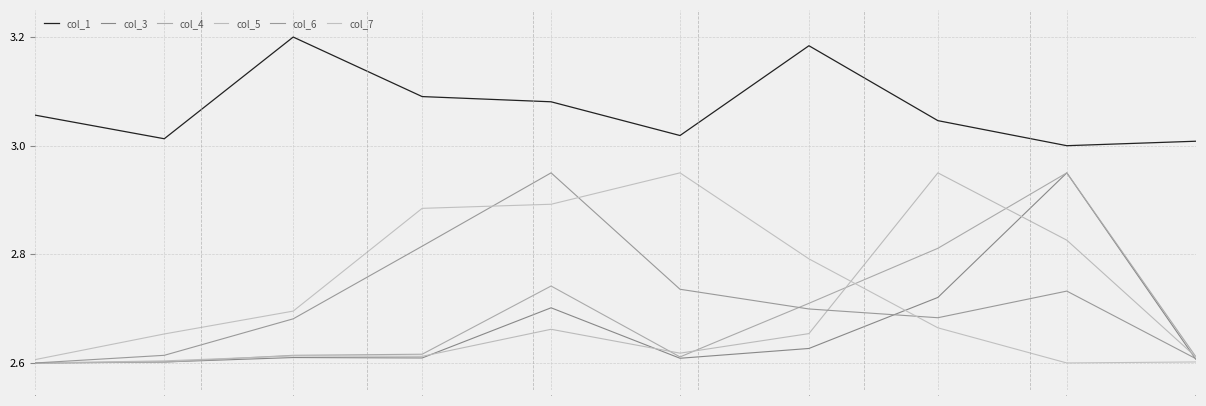

Does the chart display data point markers on the line(s)?

No